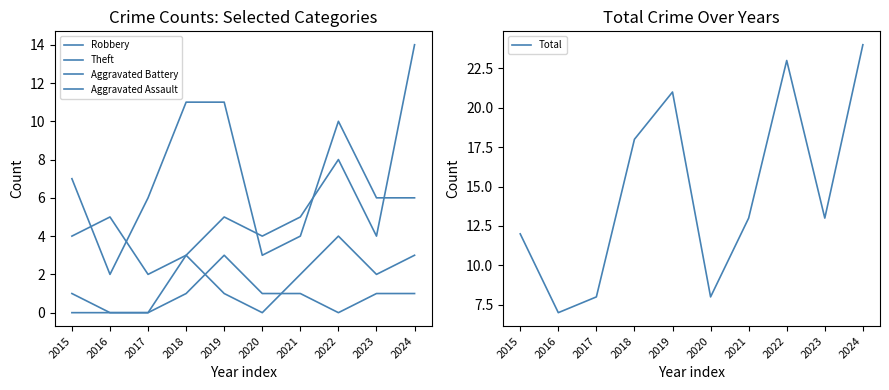

Where does the Total series first go above 13?

2018